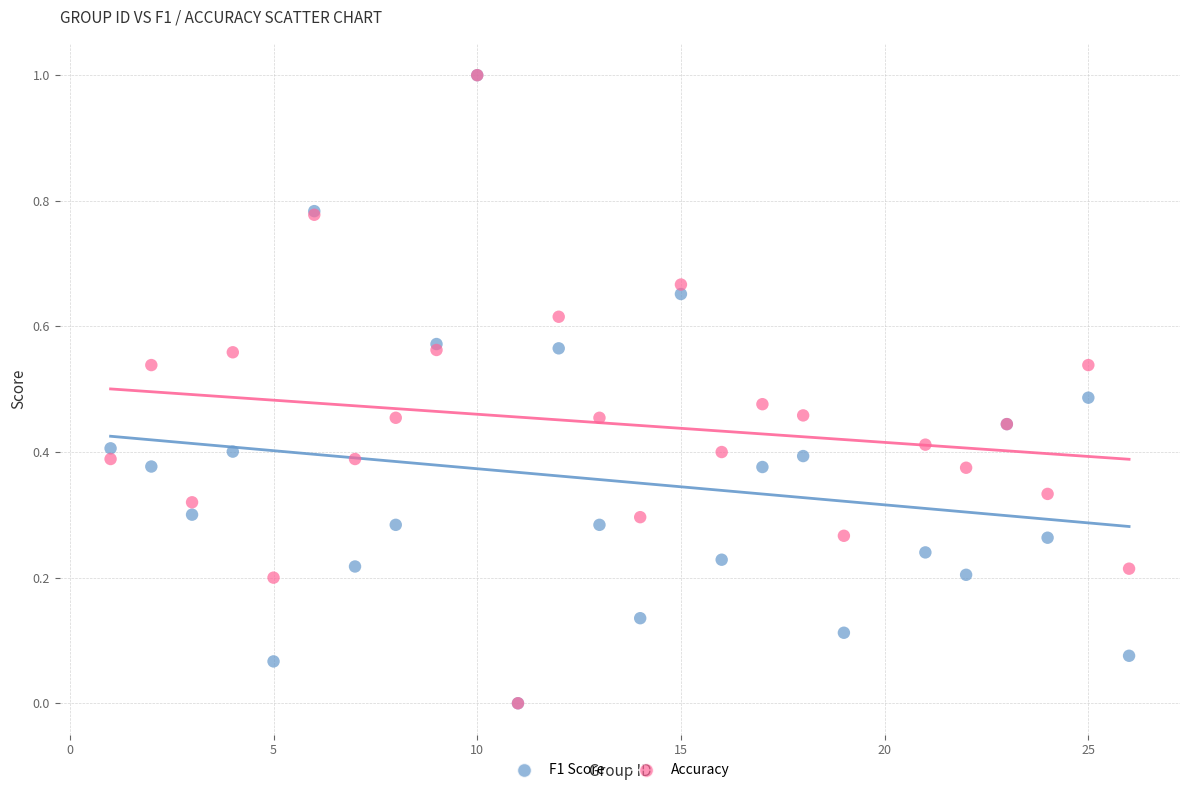

What are all the series names shown in the legend?

F1 Score, Accuracy